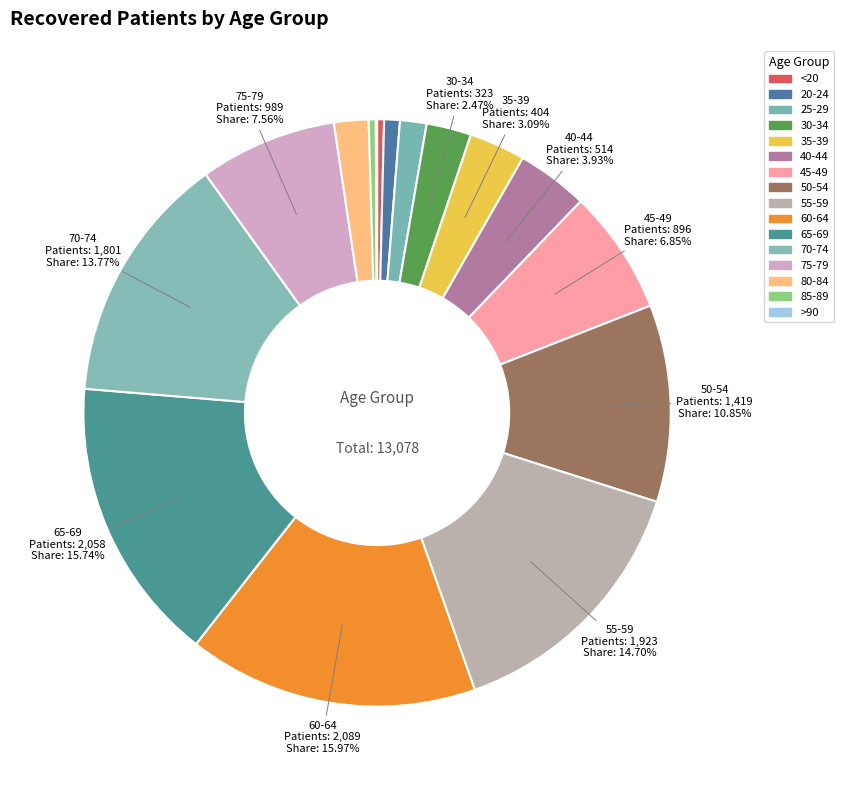

To the nearest percent, what is the combined percentage of 85-89 and 20-24?

1%